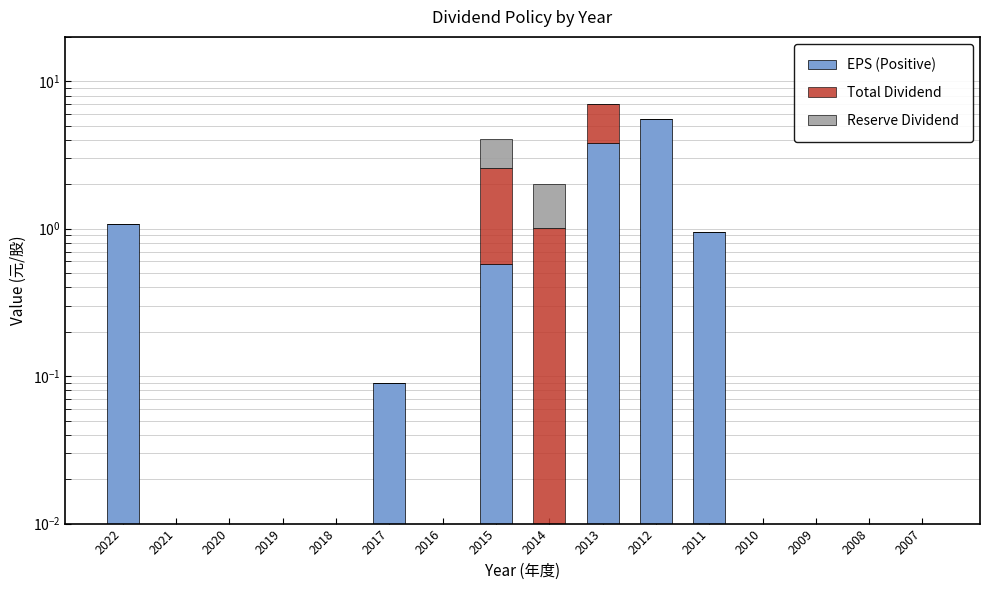

List the series in order of their overall mean, lowest first.

Reserve Dividend, Total Dividend, EPS (Positive)